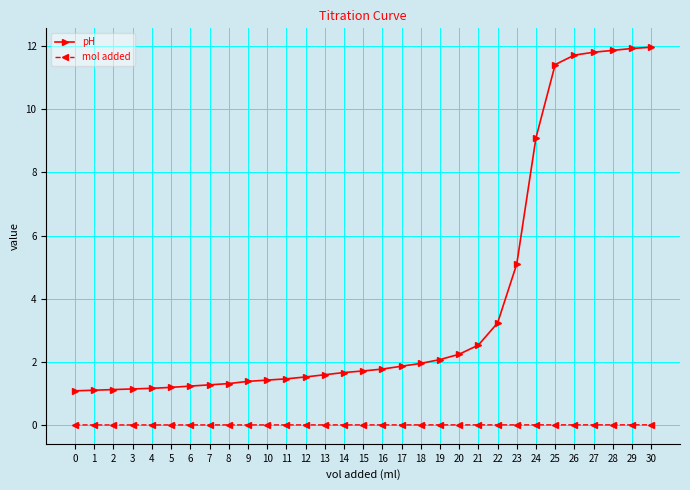

True or false: pH has a value of 1.4 at 10.

True